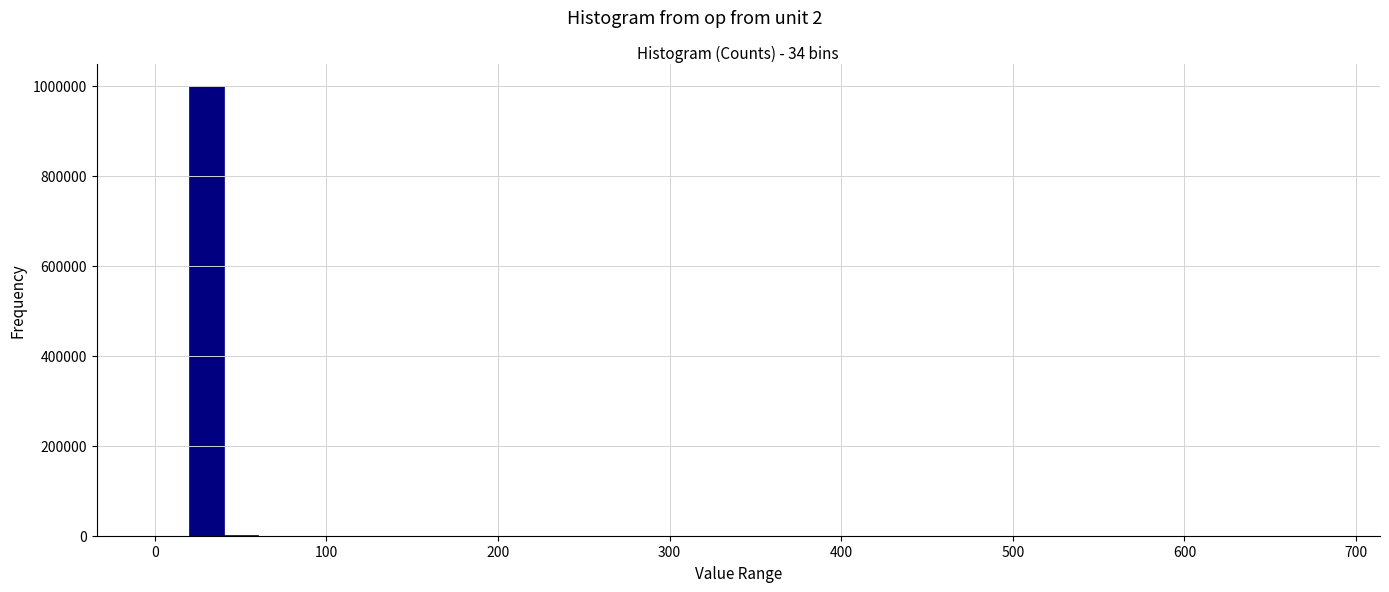

Around what value on the x-axis is the tallest bar? Give the approximate position of its centre, as read against the axis.

30